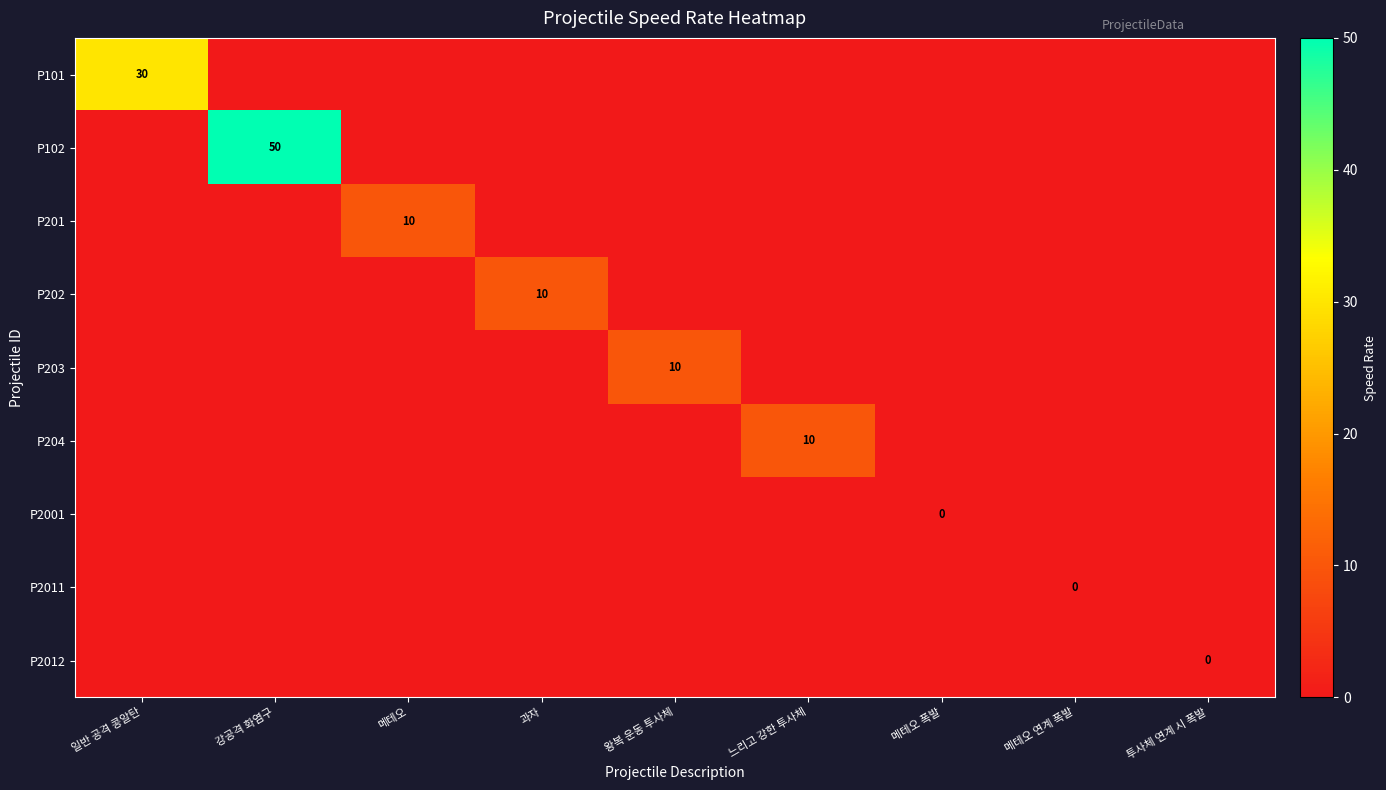

How many categories are shown in the chart?

9